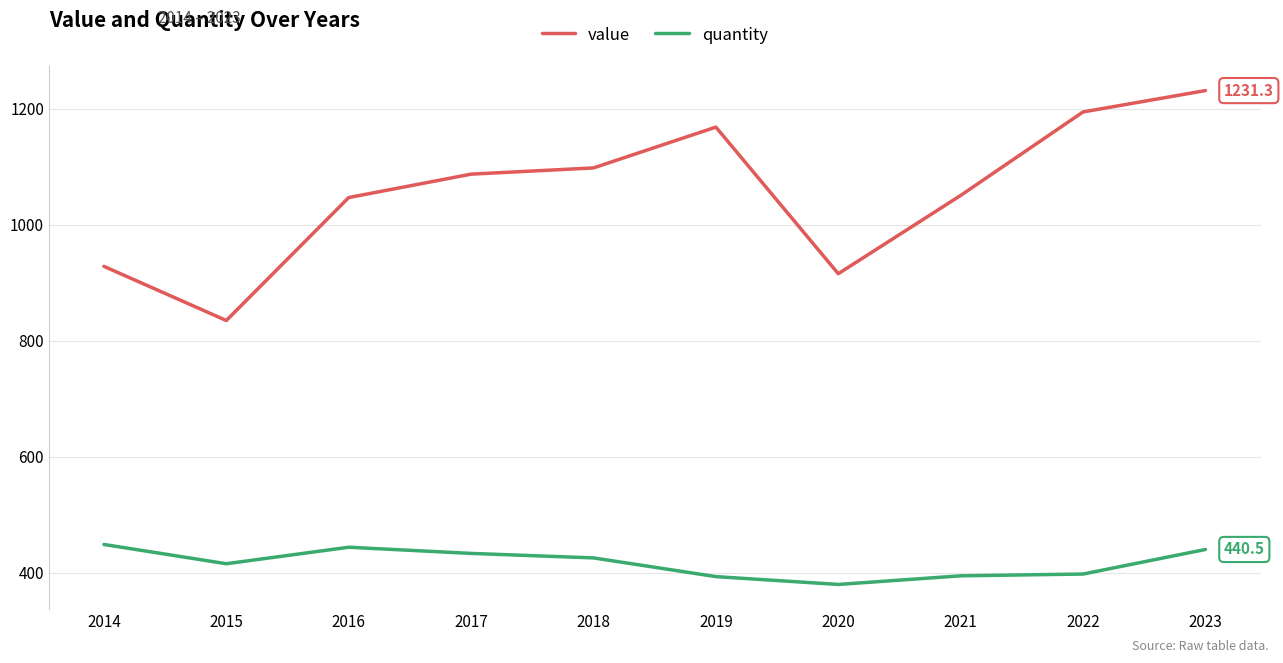

How many distinct data groups are displayed?

2